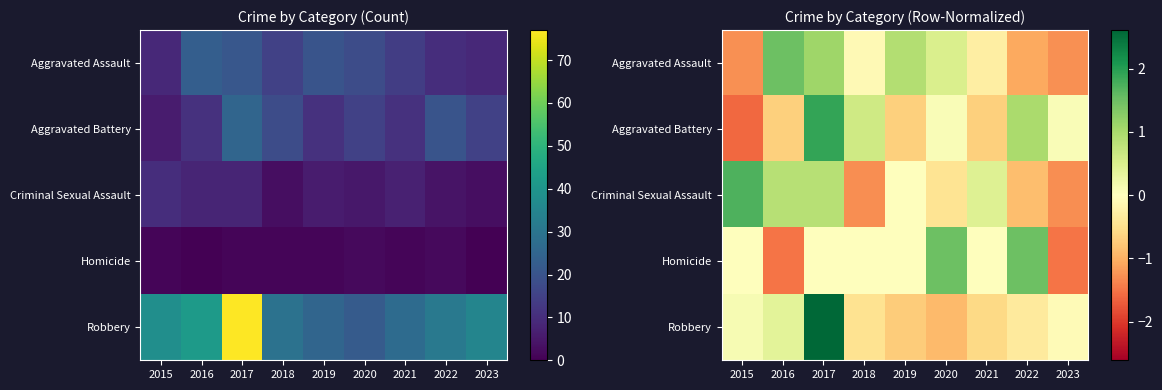

At which category is the sum across all series the highest?

2017